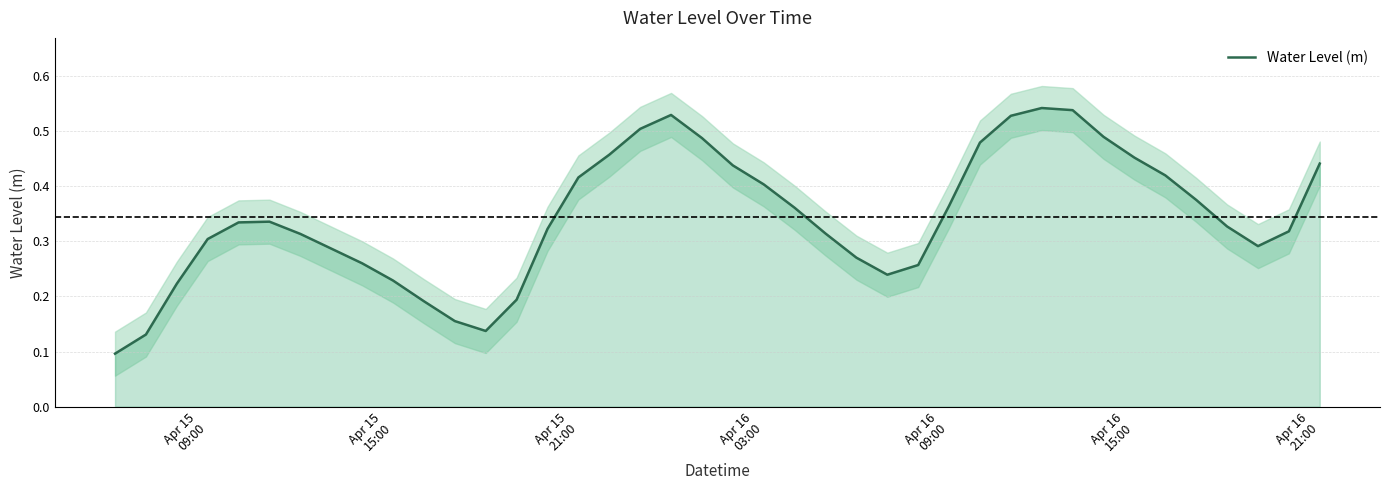

What is the minimum value shown in the chart?

0.1